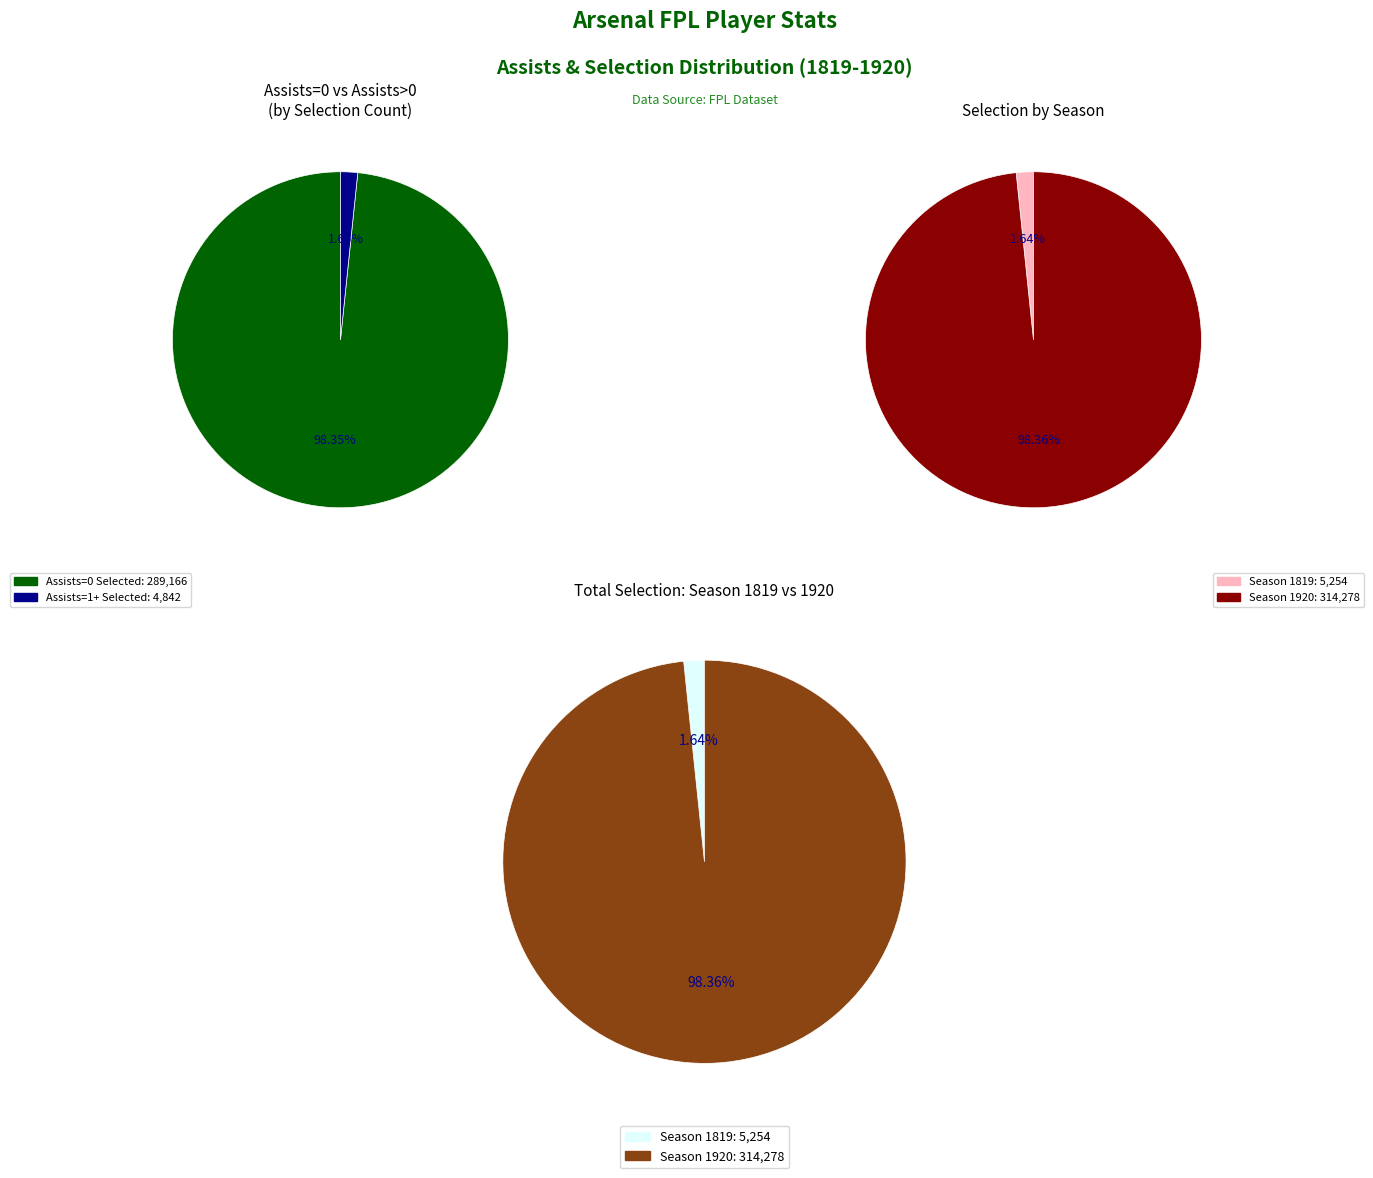

How many segments does this pie chart have?

6